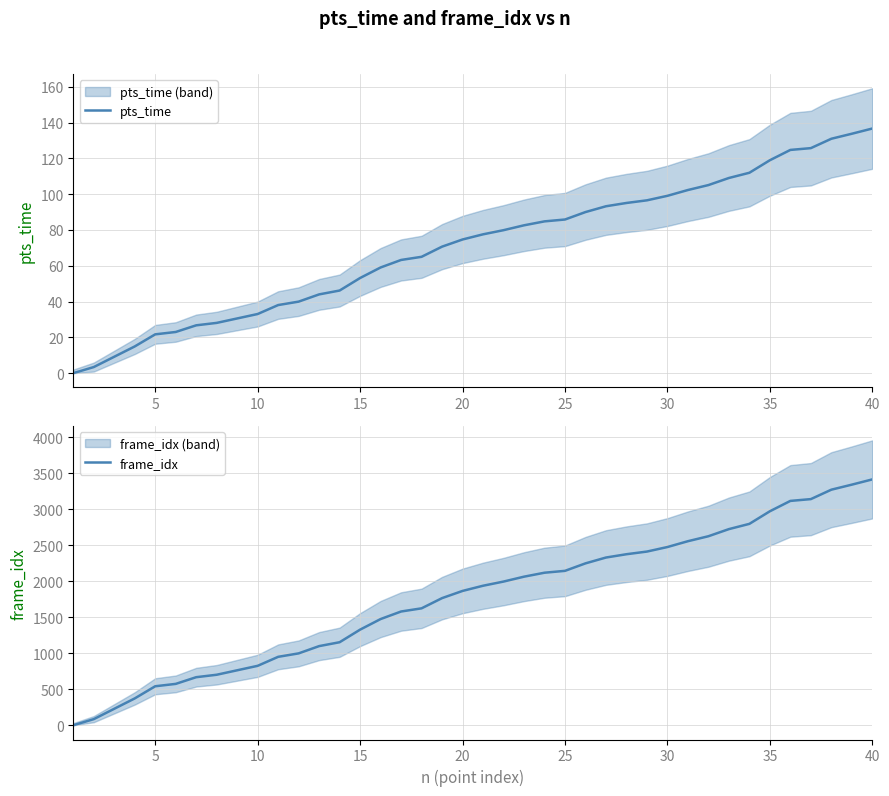

What is the average value of the pts_time series?

70.7